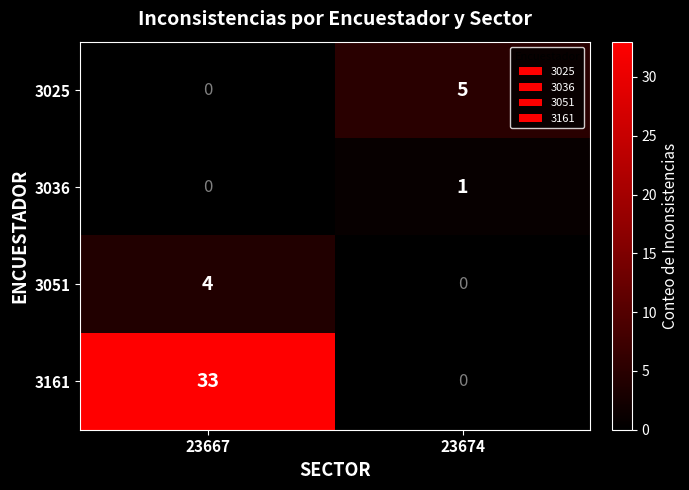

At which label does 3161 reach its peak?

23667